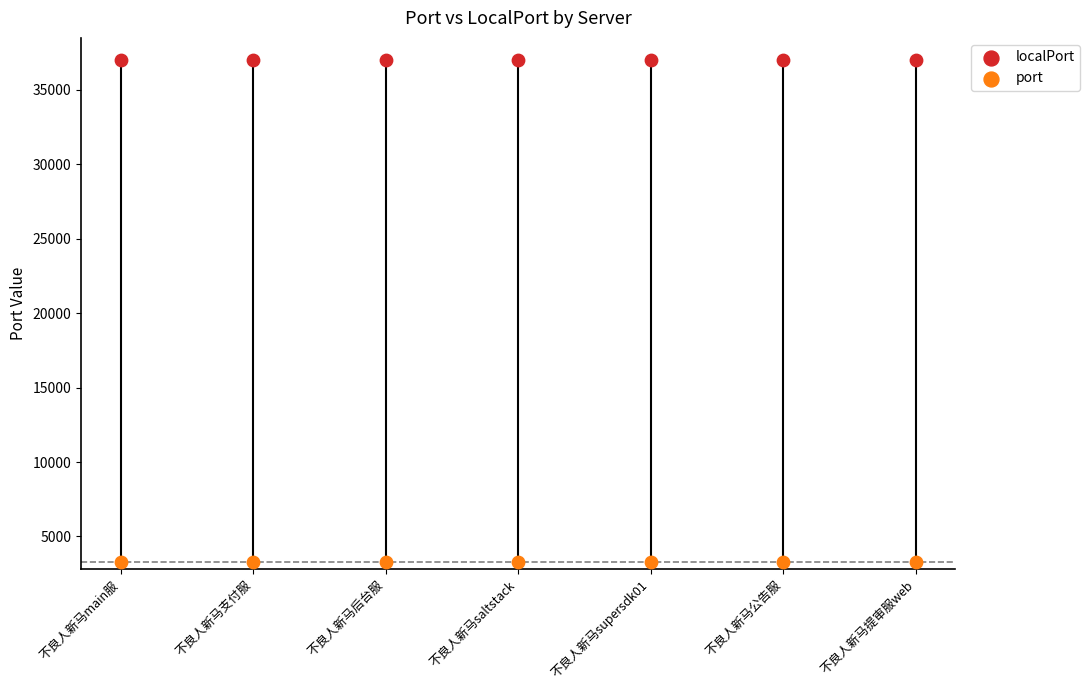

Which series reaches the maximum Y coordinate?

localPort